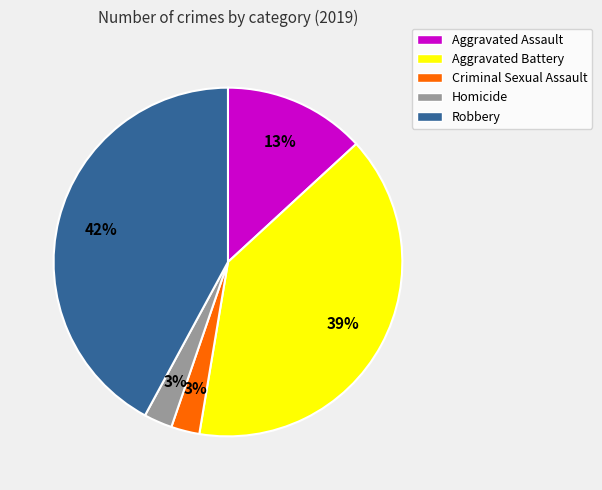

True or false: Aggravated Battery accounts for 39% of the total.

True